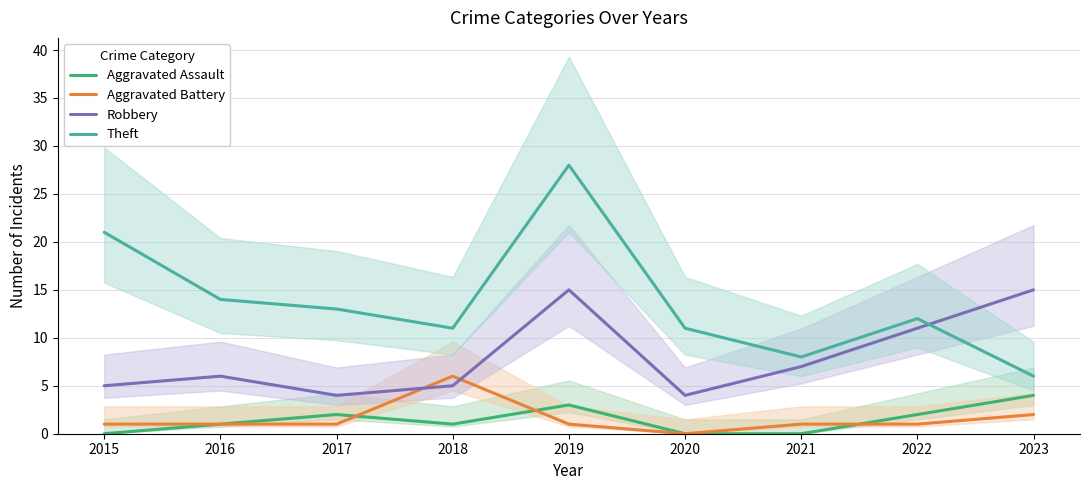

What is the value of the Aggravated Assault point at the 9th from the left?

4